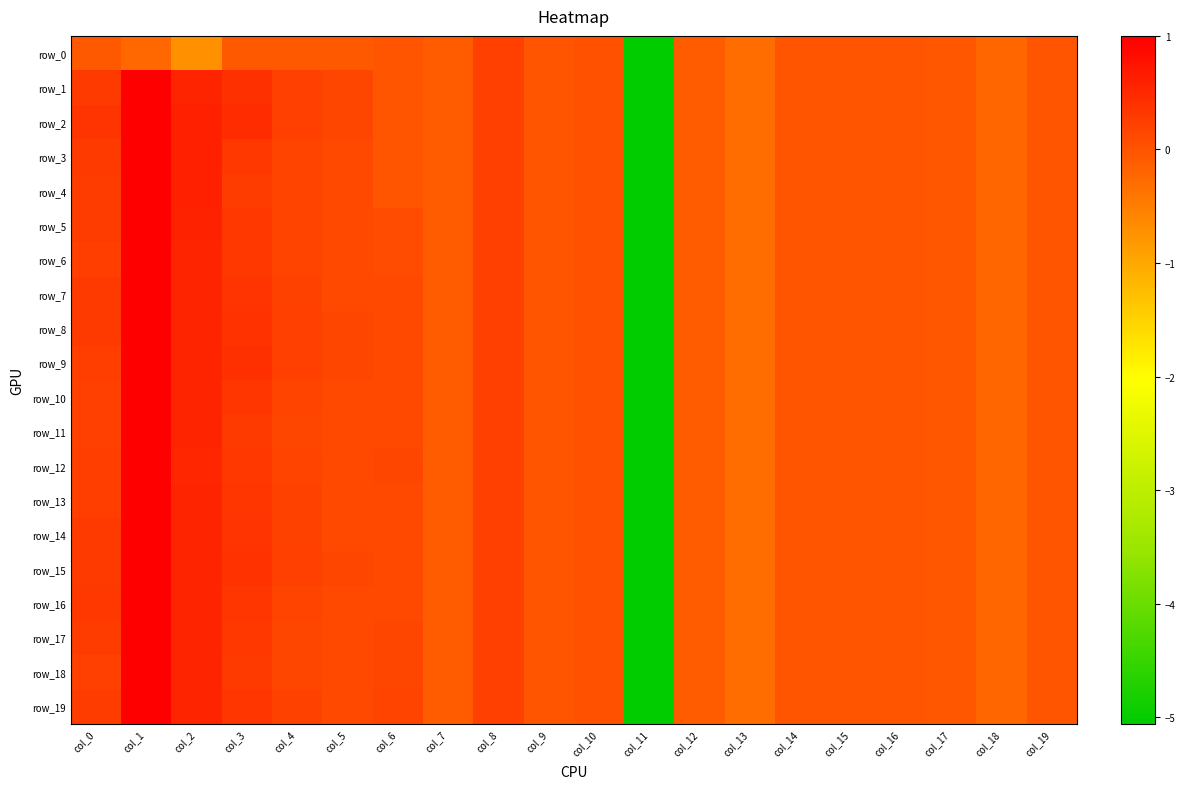

Where is row_1 nearest to the value -2?

col_13